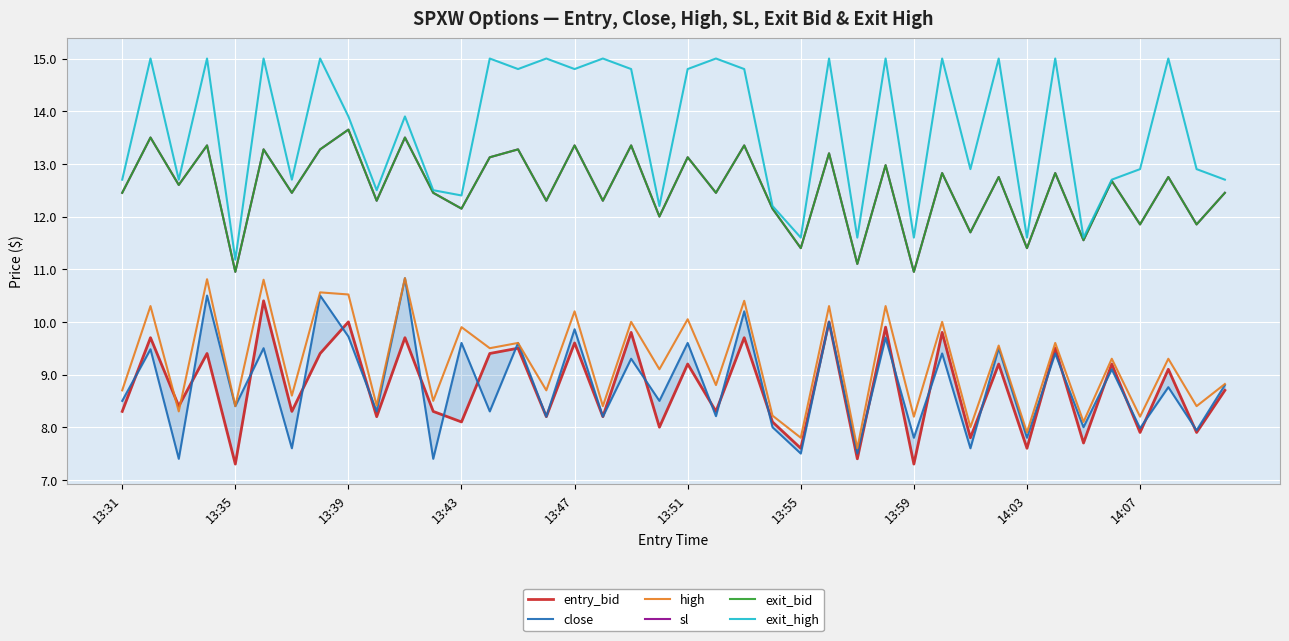

True or false: close and high intersect in this chart.

False